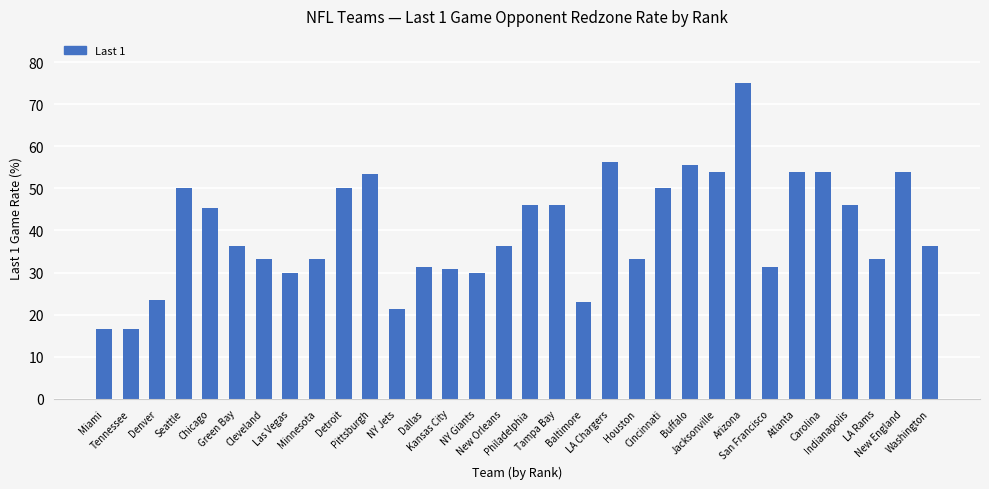

What is the ratio of the value at Washington to the value at Denver?

1.5